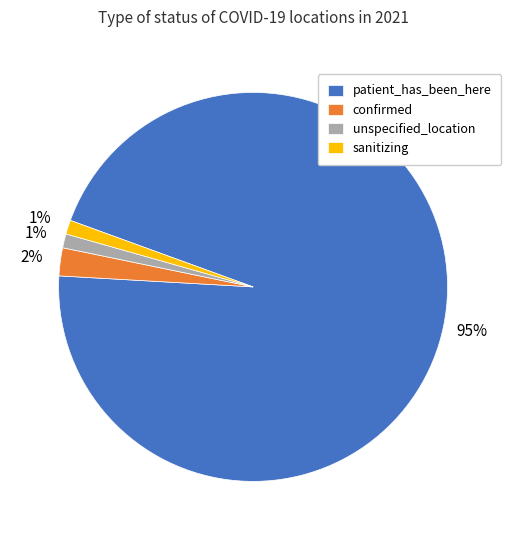

Is the sum of confirmed and sanitizing greater than half?

No